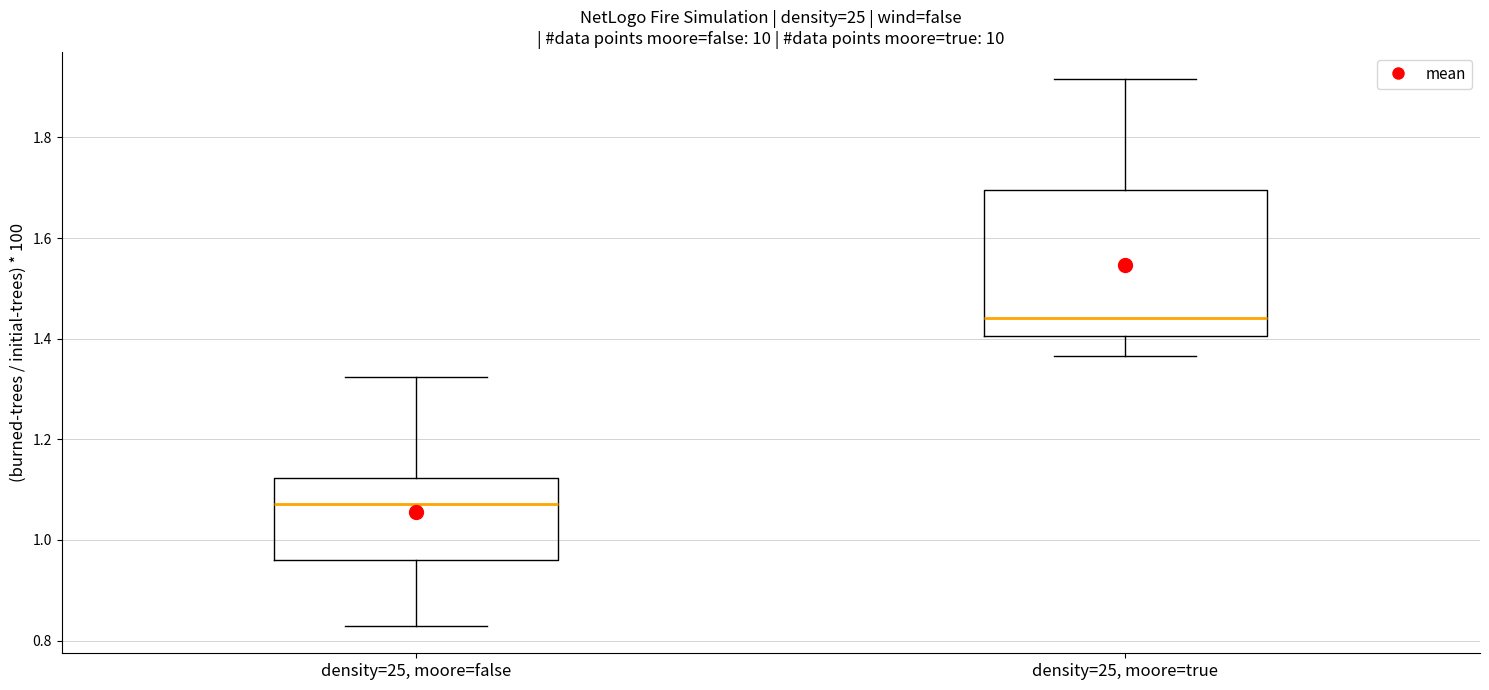

Reading left to right, read every box against the y-axis: the position of its median line, the range the box covers, and the ends of its whiskers. The values are not printed on the chart, so give them approximately, as read against the axis.

density=25, moore=false: median 1.08, box 0.96 to 1.12, whiskers 0.82 to 1.32
density=25, moore=true: median 1.44, box 1.40 to 1.70, whiskers 1.36 to 1.92